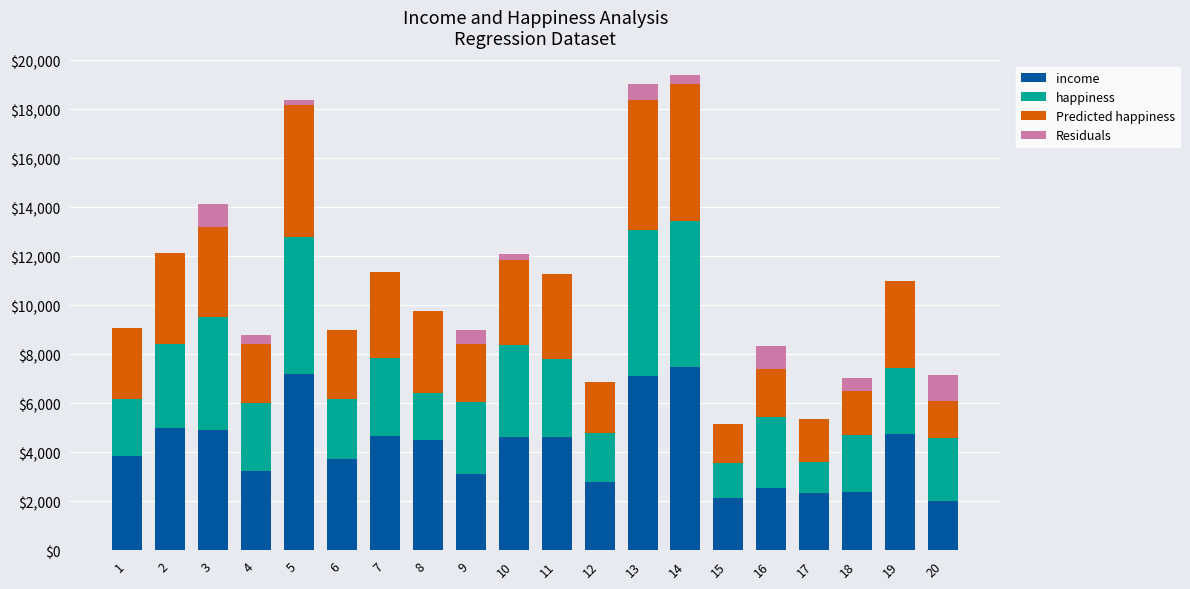

What is the highest value of the income series?

7466.7